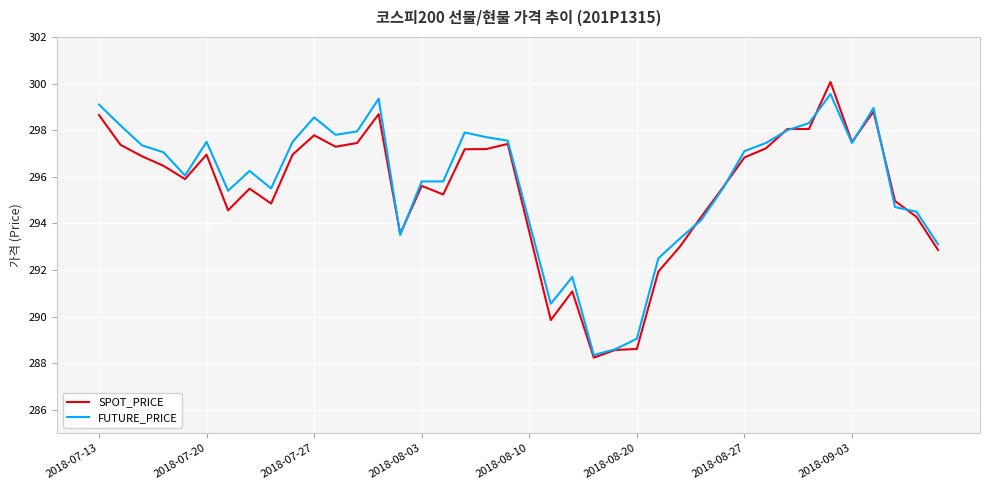

What is the smallest value displayed?

288.2